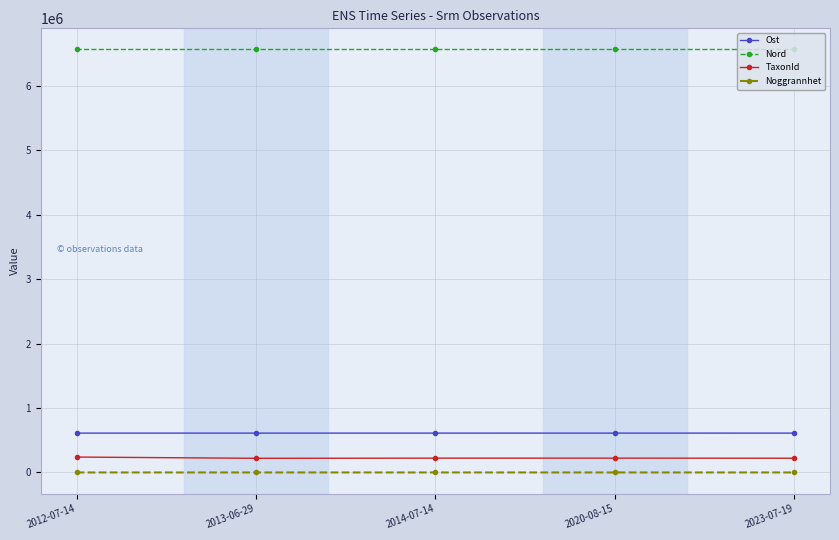

What are all the series names shown in the legend?

Ost, Nord, TaxonId, Noggrannhet